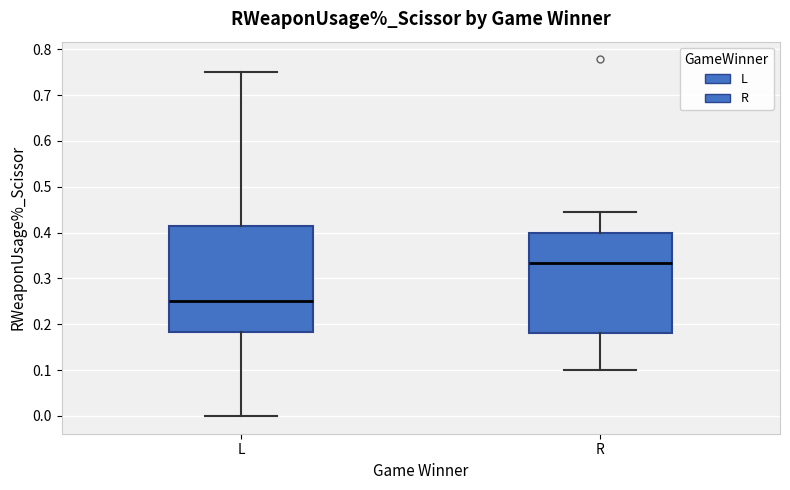

Where does the median line of the box for R sit on the y-axis? The values are not printed on the chart, so give them approximately, as read against the axis.

0.33